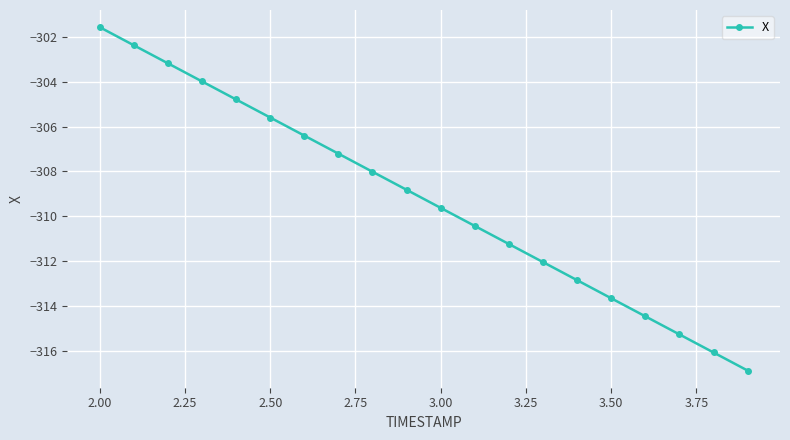

What is the difference between the maximum and second lowest values?

14.5